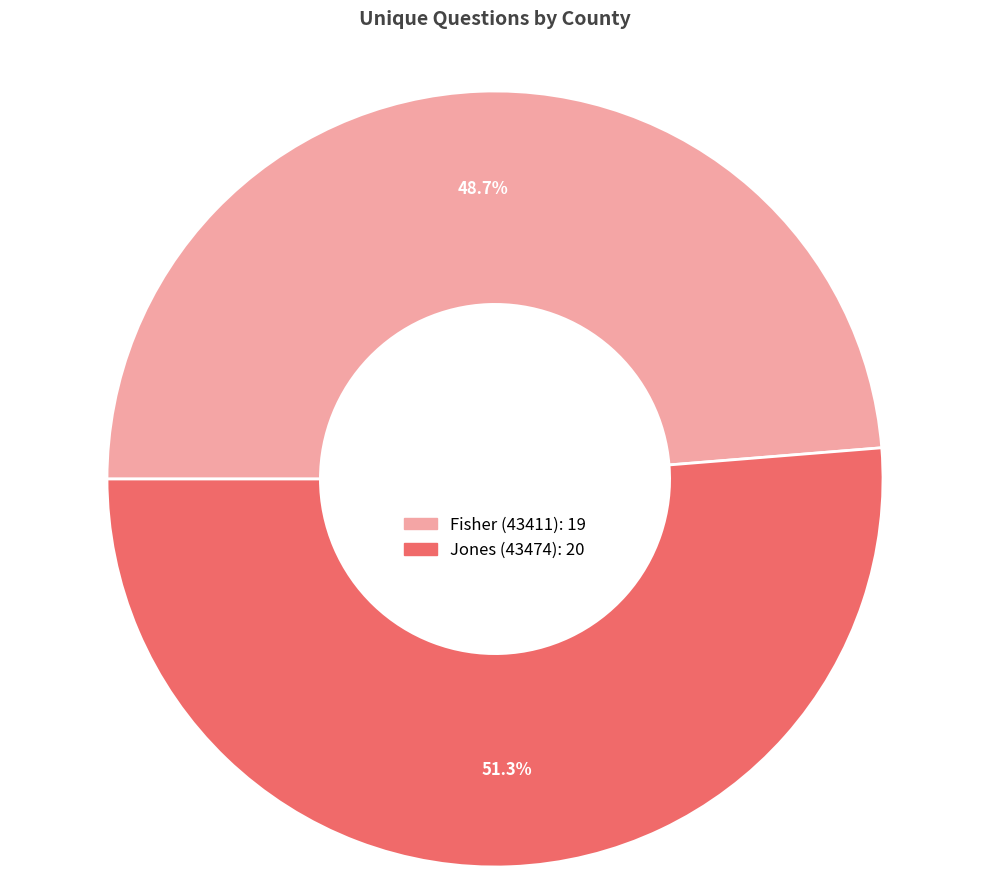

Does any single category account for the majority?

Yes